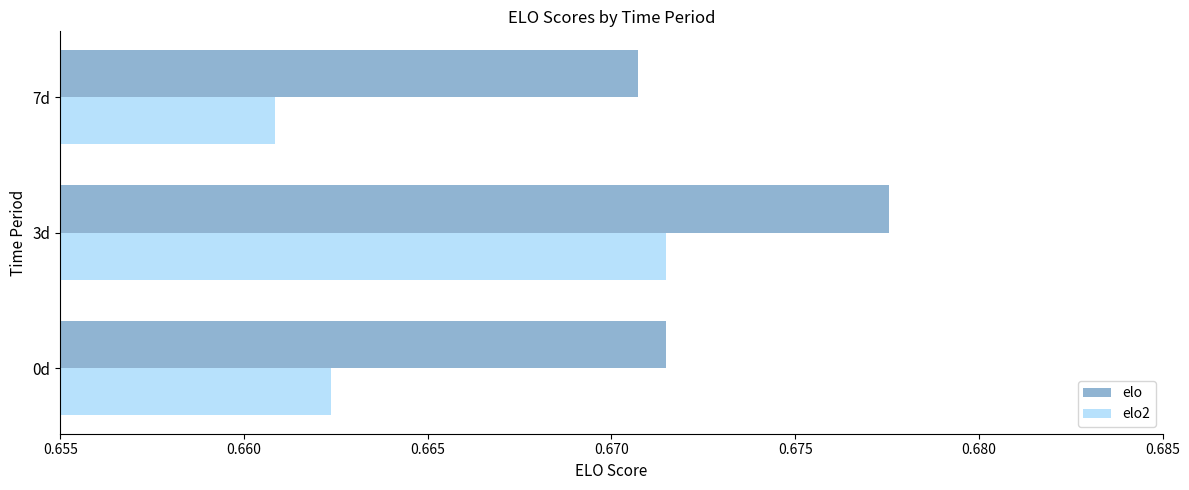

At which label is elo closest to 0?

7d